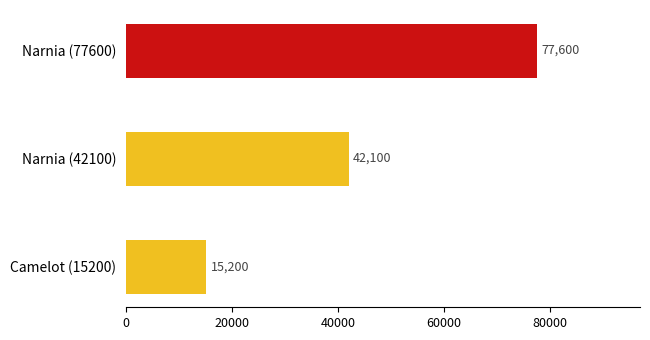

What is the value of the 2nd bar from the top?

42100